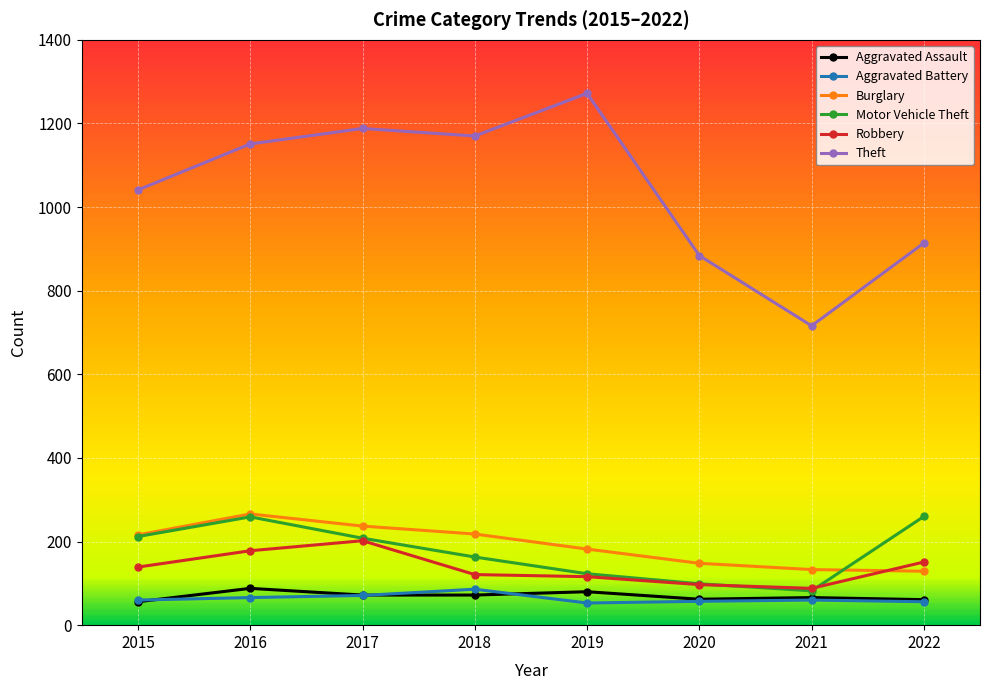

At which label does Aggravated Assault first exceed 72?

2016